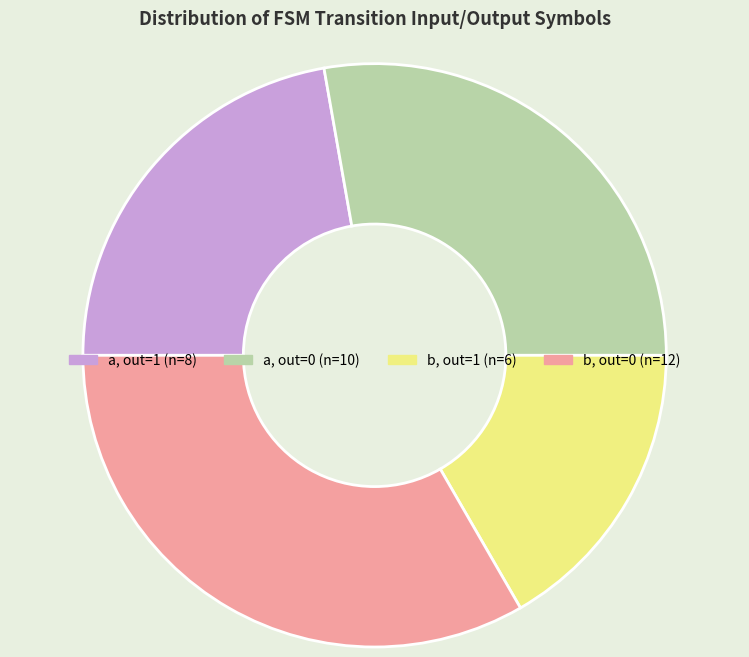

Count the number of slices in the pie.

4